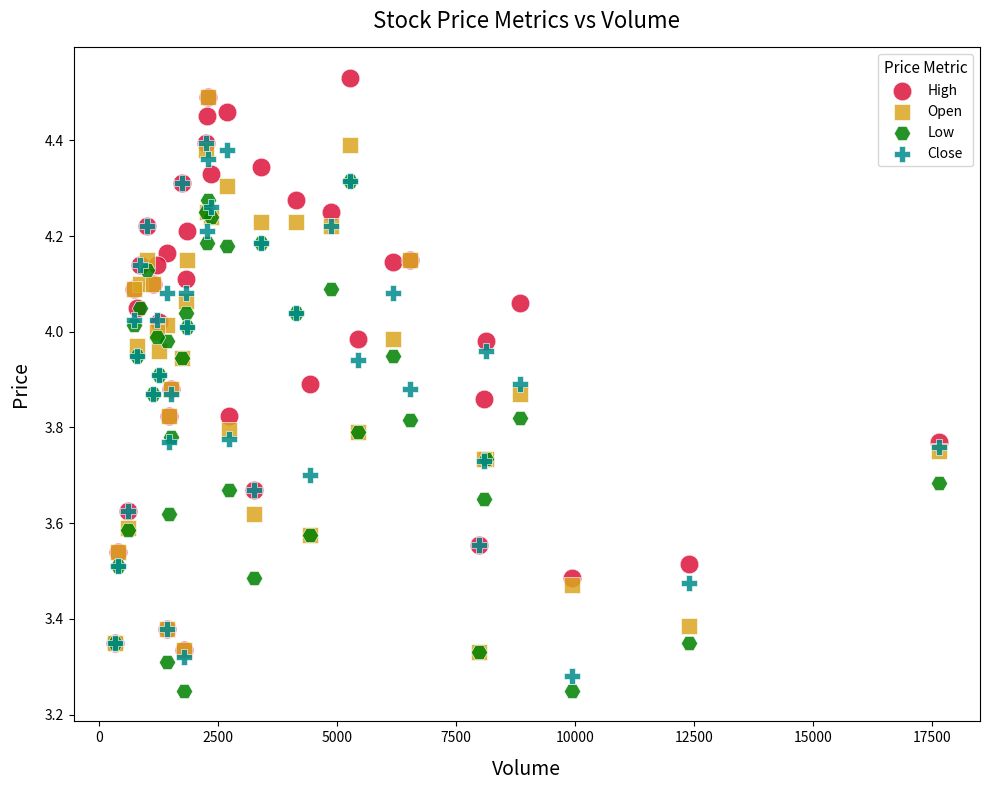

Which series contains the lowest Y value?

Low